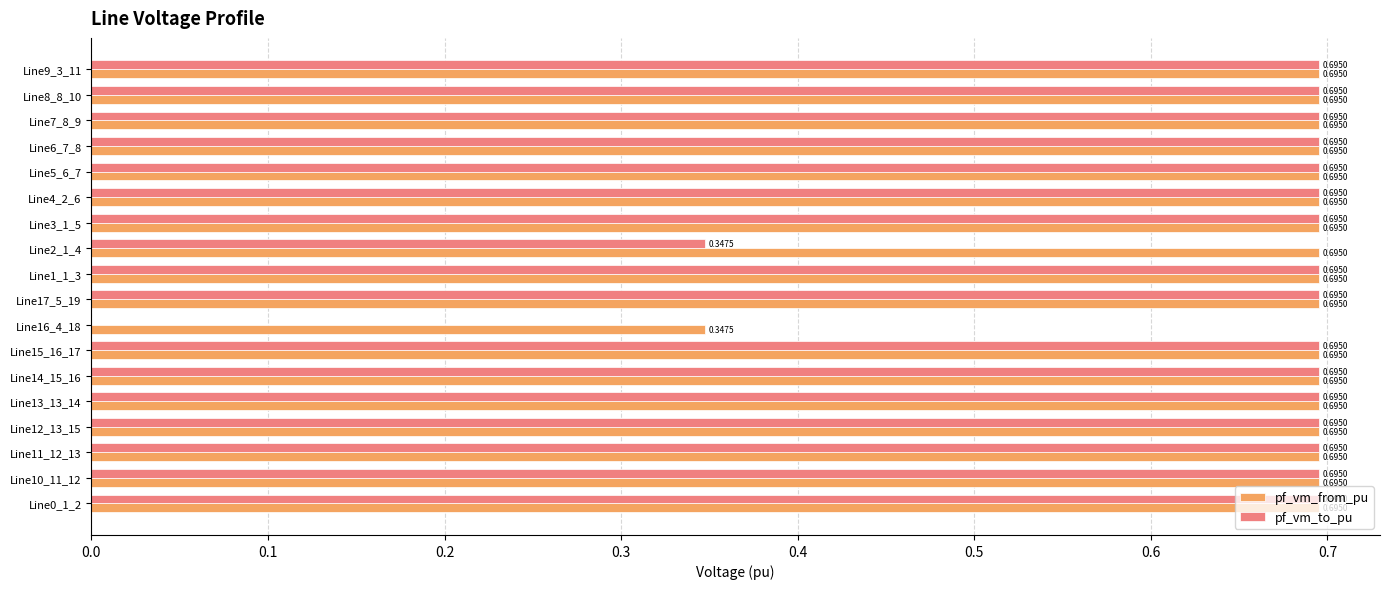

What is the total value across all series at Line14_15_16?

1.4